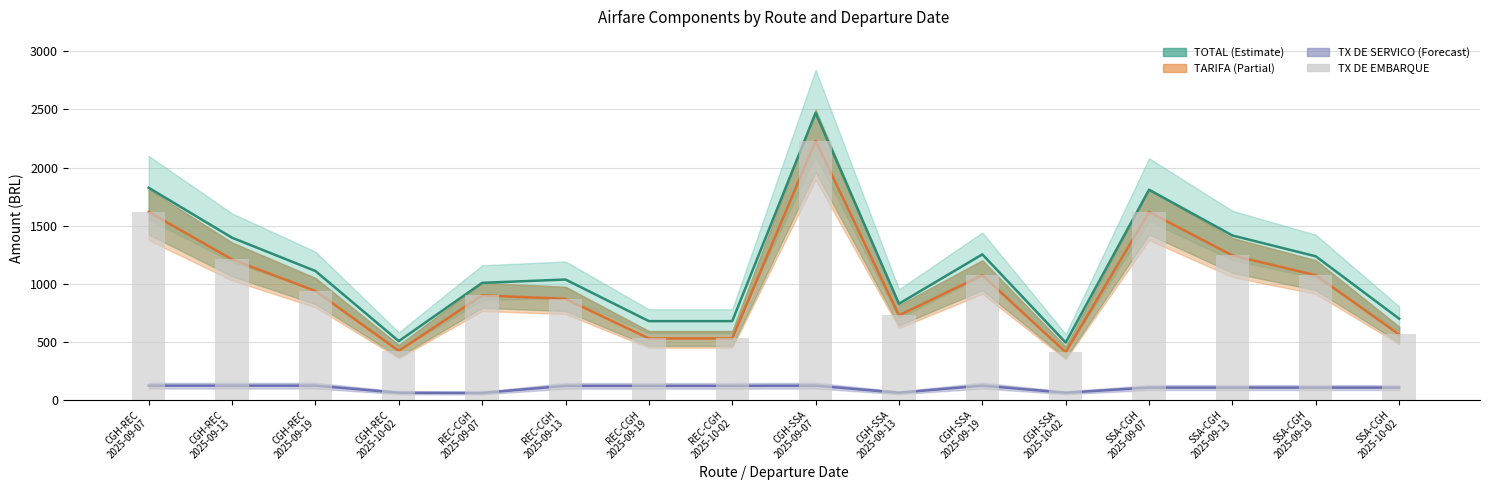

List the labels in order of TX DE SERVICO value, smallest first.

REC-CGH
2025-09-07, CGH-REC
2025-10-02, CGH-SSA
2025-09-13, CGH-SSA
2025-10-02, SSA-CGH
2025-09-07, SSA-CGH
2025-09-13, SSA-CGH
2025-09-19, SSA-CGH
2025-10-02, REC-CGH
2025-09-13, REC-CGH
2025-09-19, REC-CGH
2025-10-02, CGH-REC
2025-09-07, CGH-REC
2025-09-13, CGH-REC
2025-09-19, CGH-SSA
2025-09-07, CGH-SSA
2025-09-19